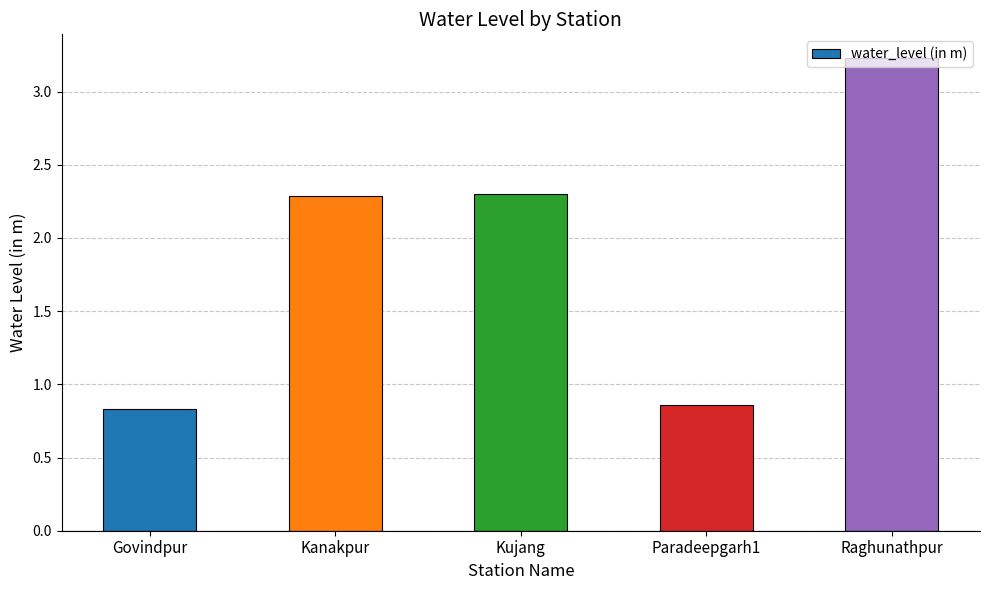

At which category does the chart reach its minimum across all series?

Govindpur